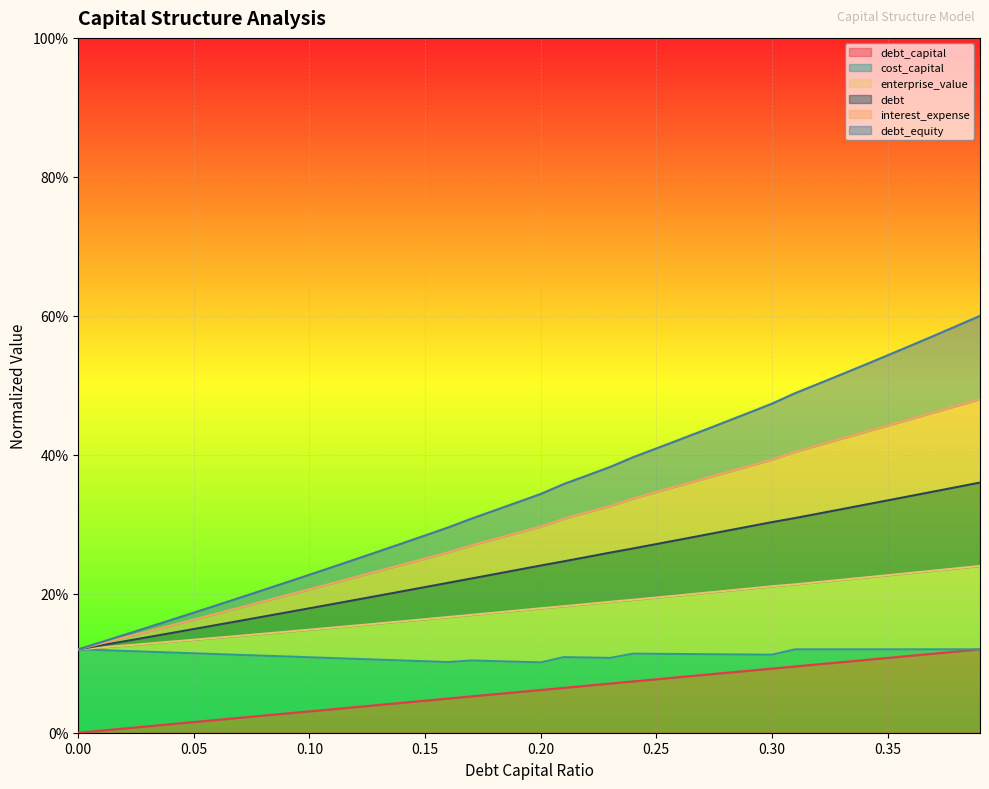

Which series has the largest total across all categories?

interest_expense